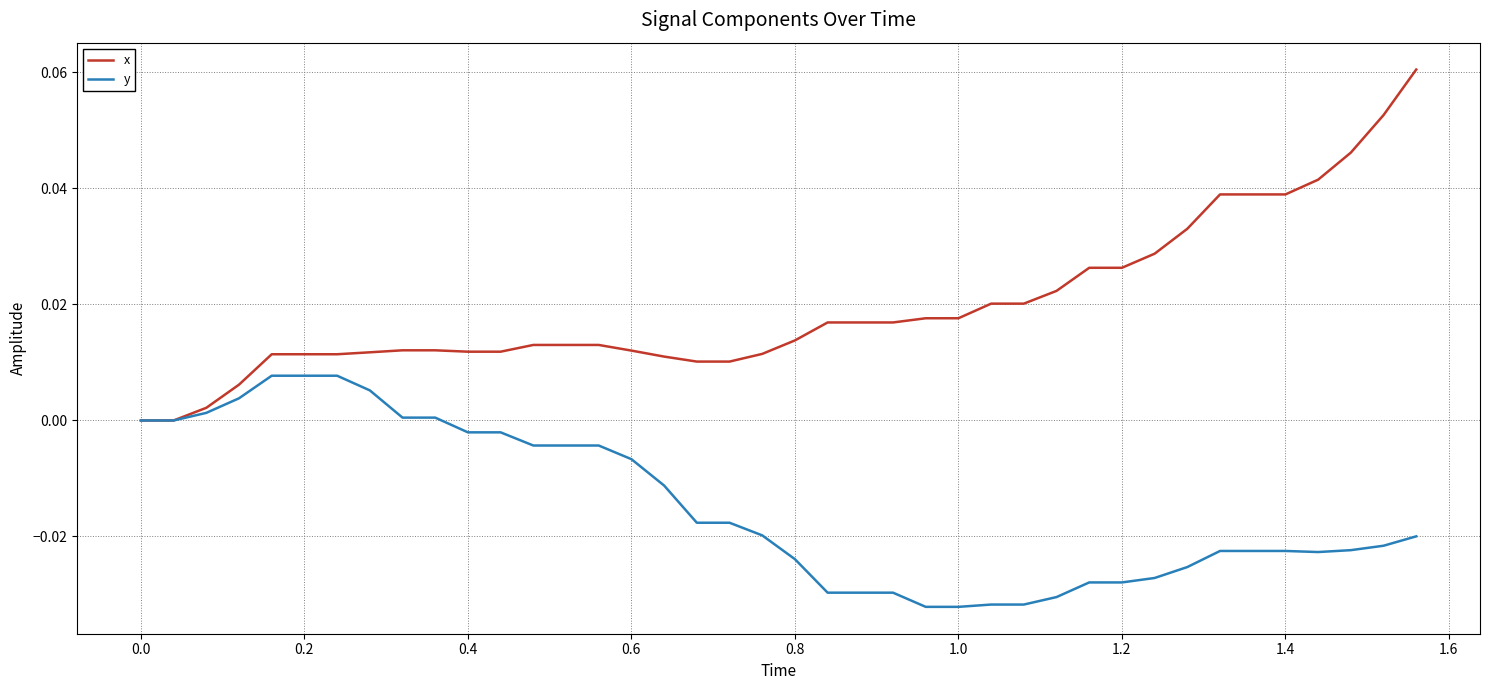

Which series has the largest total across all categories?

x